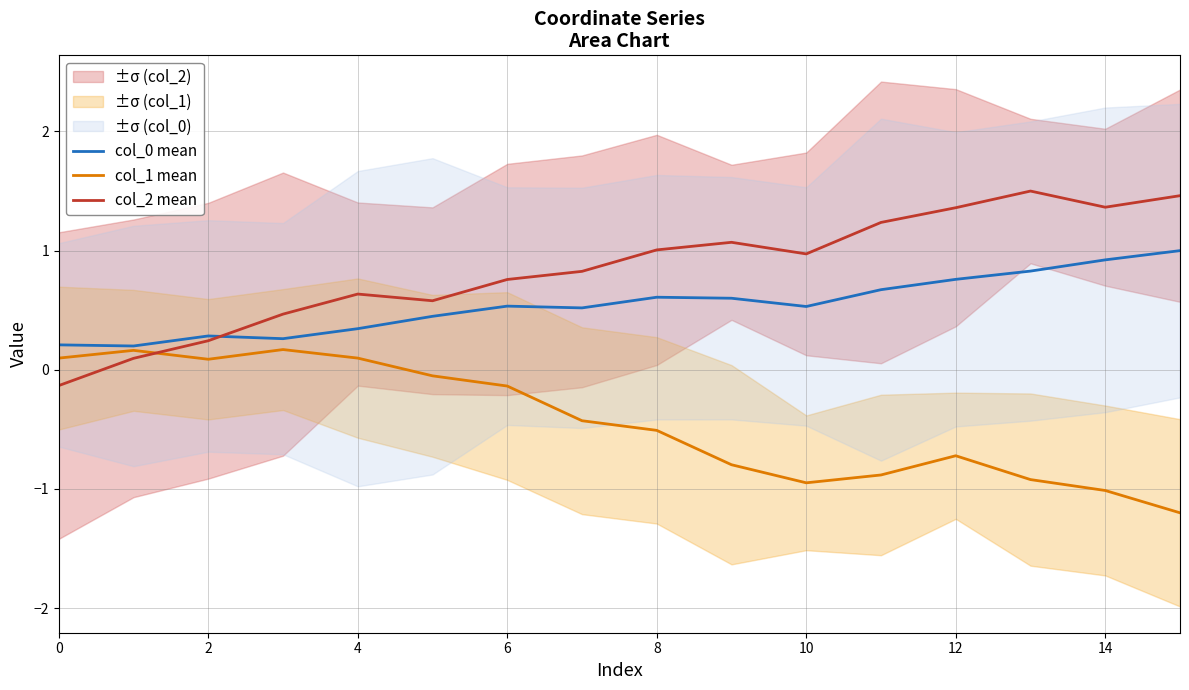

At how many categories does at least one series exceed 0?

16